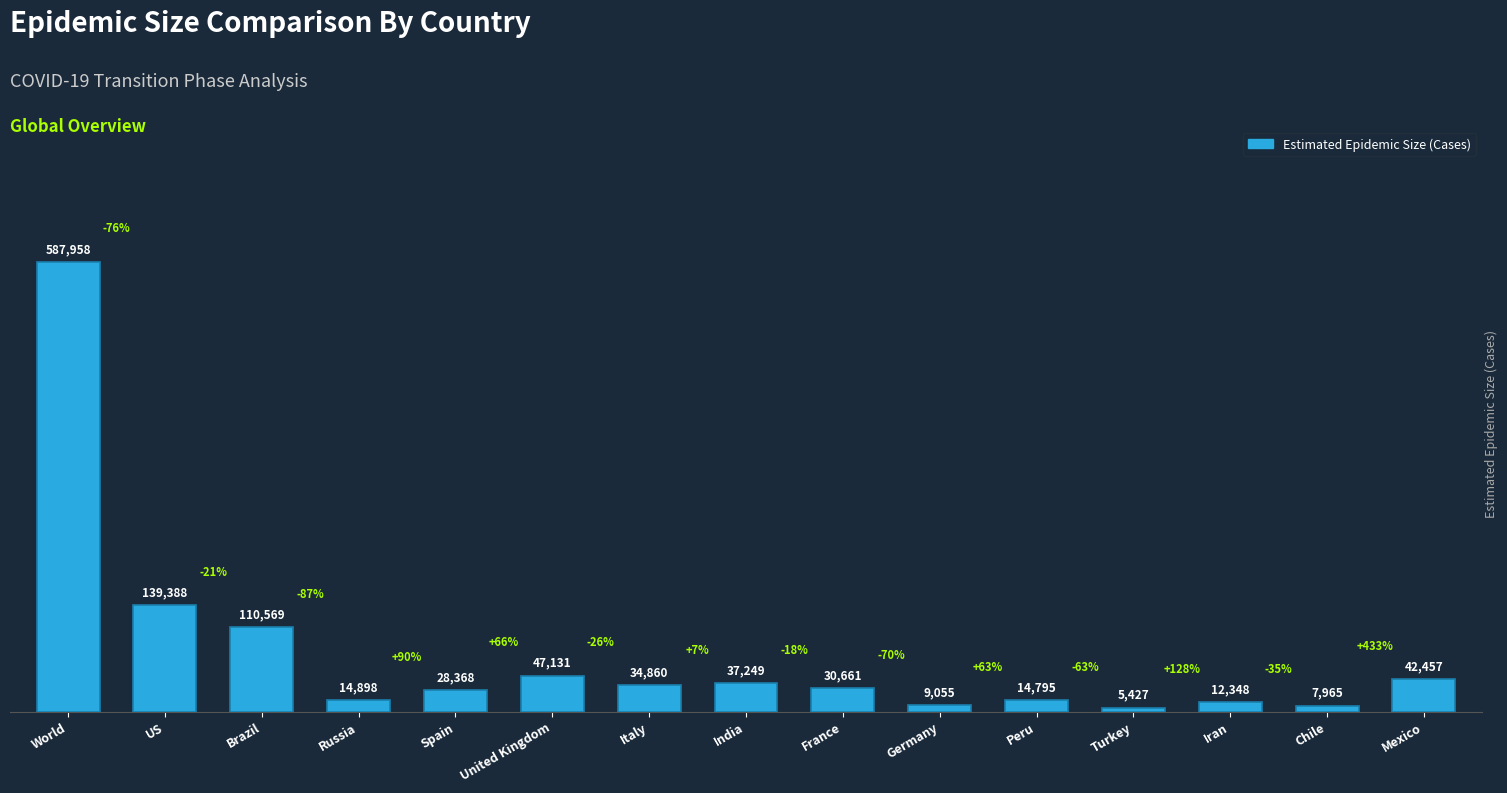

At which label does the data first exceed 30661?

World